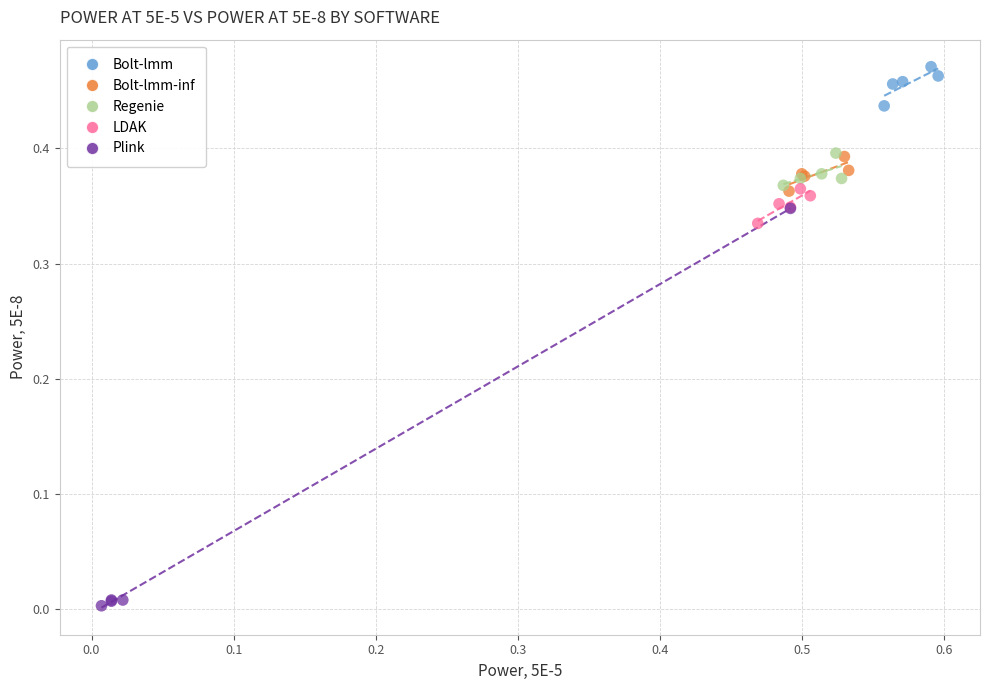

Which series reaches the maximum Y coordinate?

Bolt-lmm